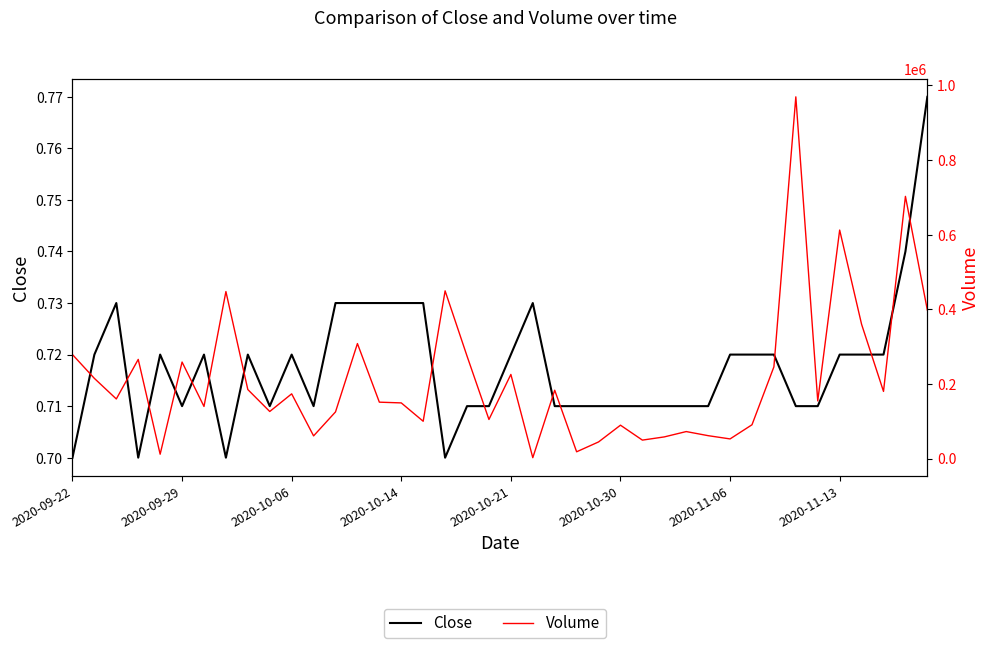

List the series in order of their overall mean, highest first.

Volume, Close